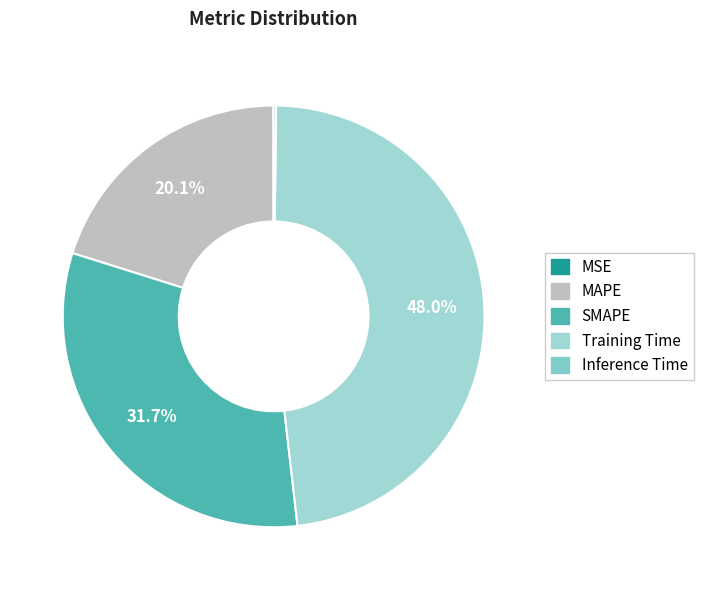

To the nearest percent, what is the difference between the largest and smallest slice percentages?

48%